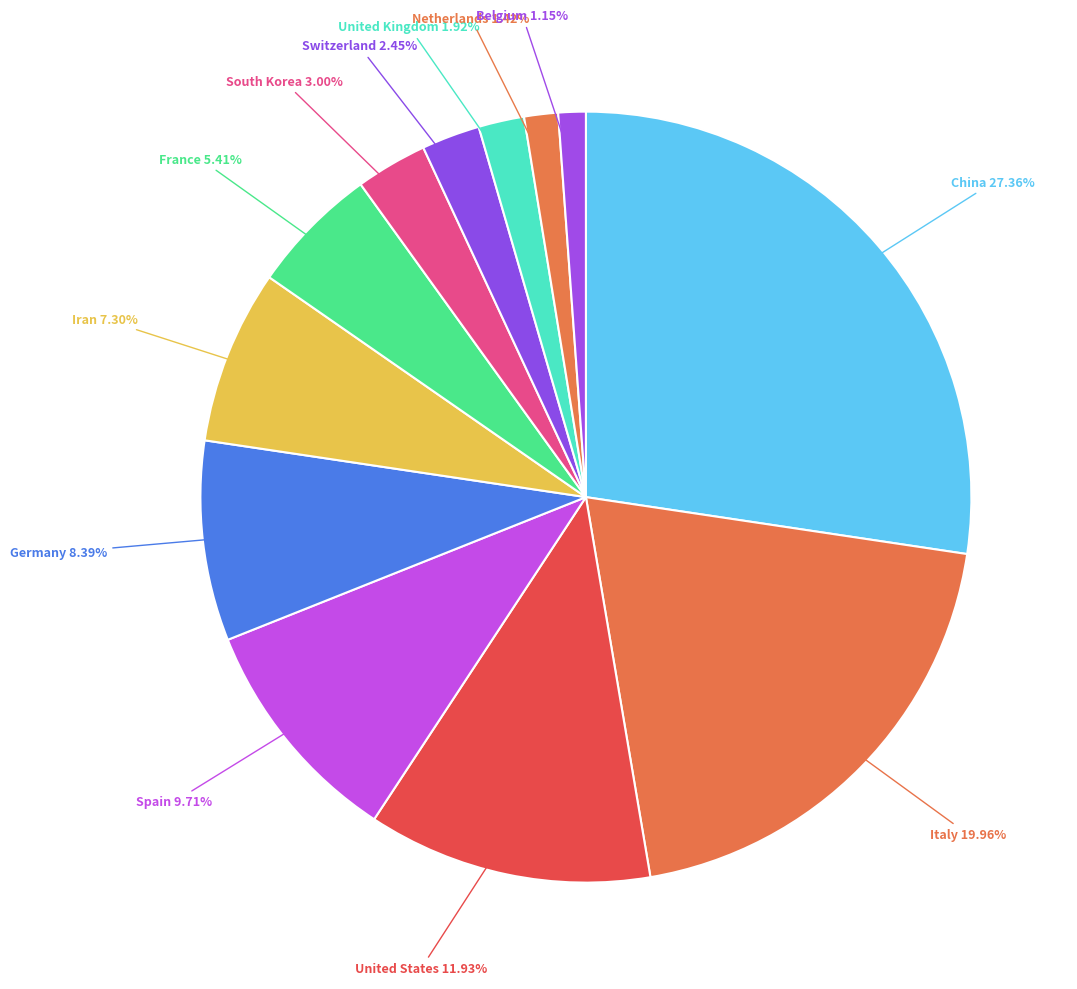

Count the number of slices in the pie.

12